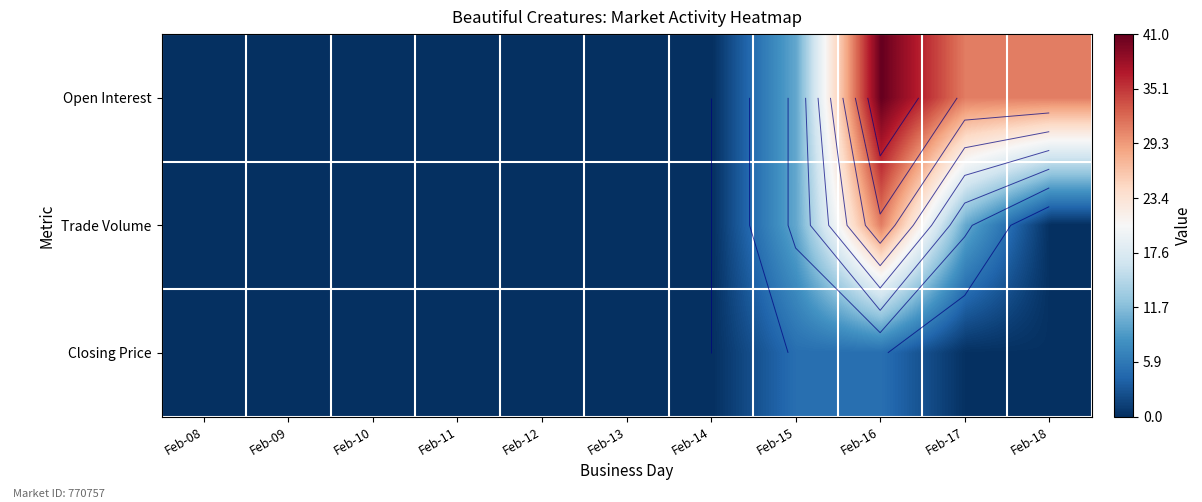

What is the difference between the maximum and minimum values in the Trade Volume series?

31.0